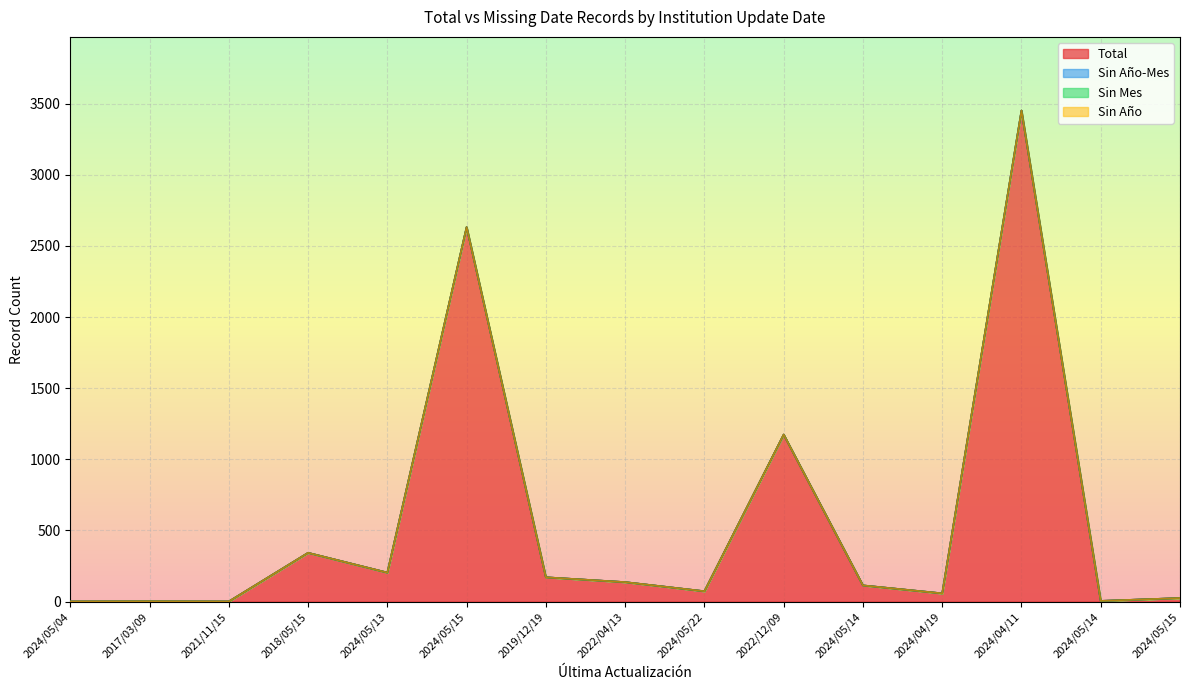

Which series has the widest spread of values?

Total